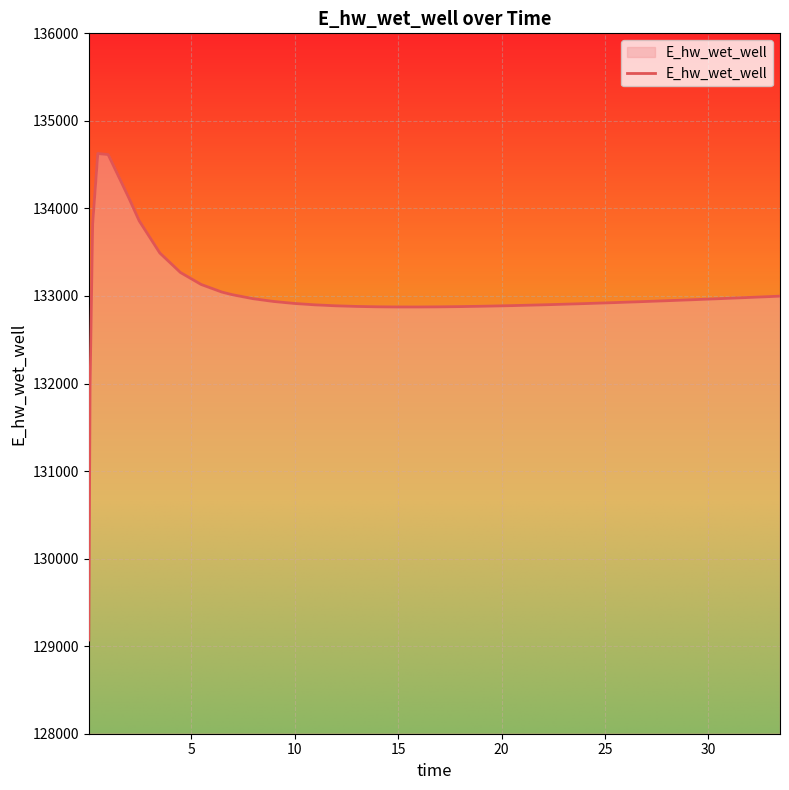

What is the greatest value displayed?

134627.7